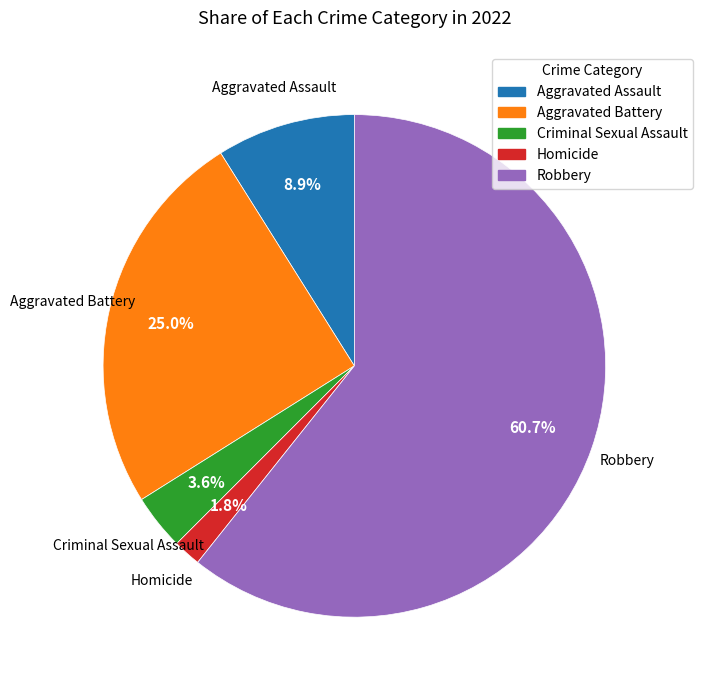

Which slice is the smallest?

Homicide